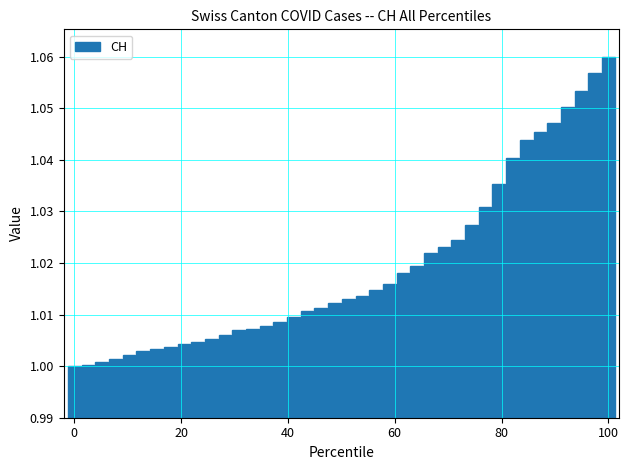

What is the sum of all values?

40.8